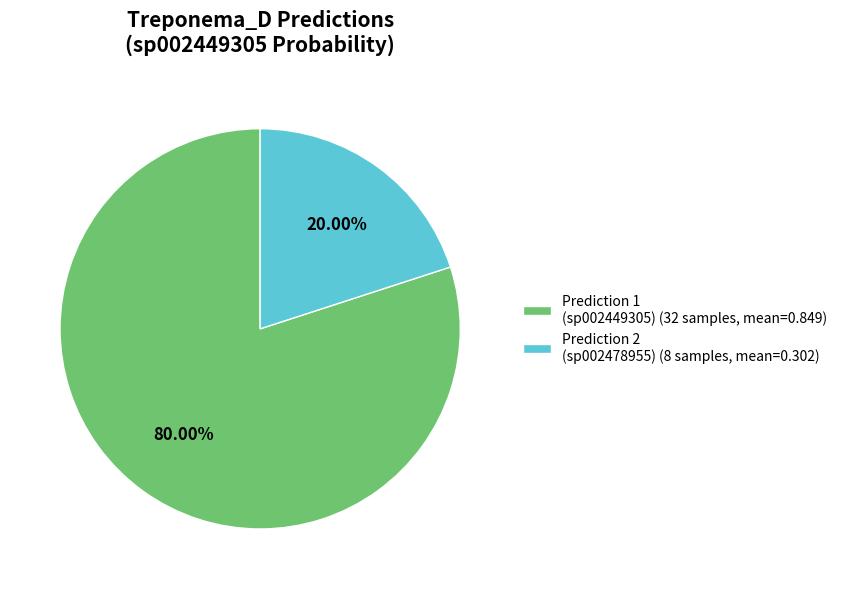

Is the sum of Prediction 1 (sp002449305) (32 samples, mean=0.849) and Prediction 2 (sp002478955) (8 samples, mean=0.302) greater than half?

Yes